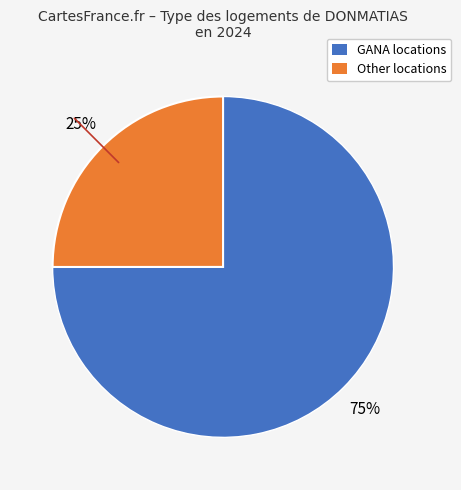

Count the number of slices in the pie.

2